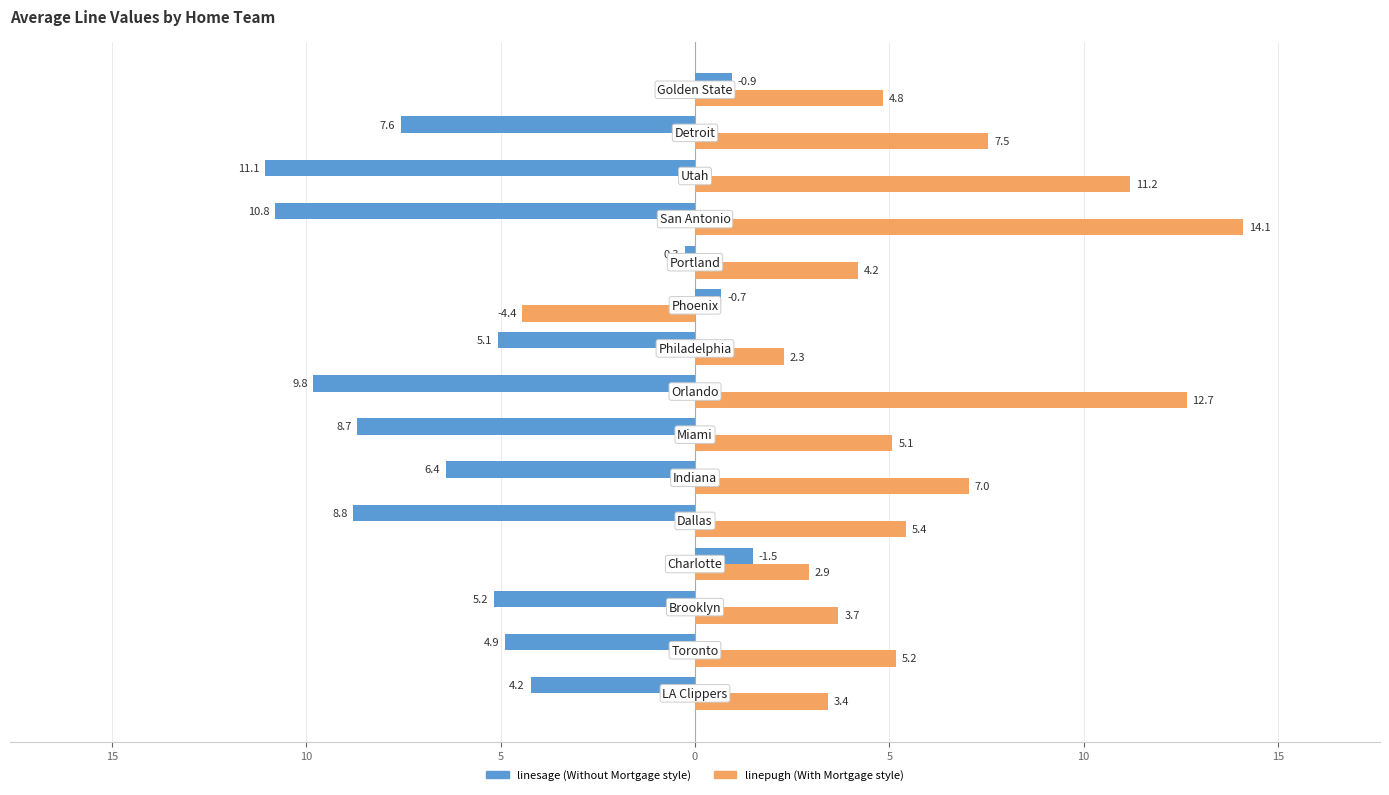

Does the chart contain any negative values?

Yes